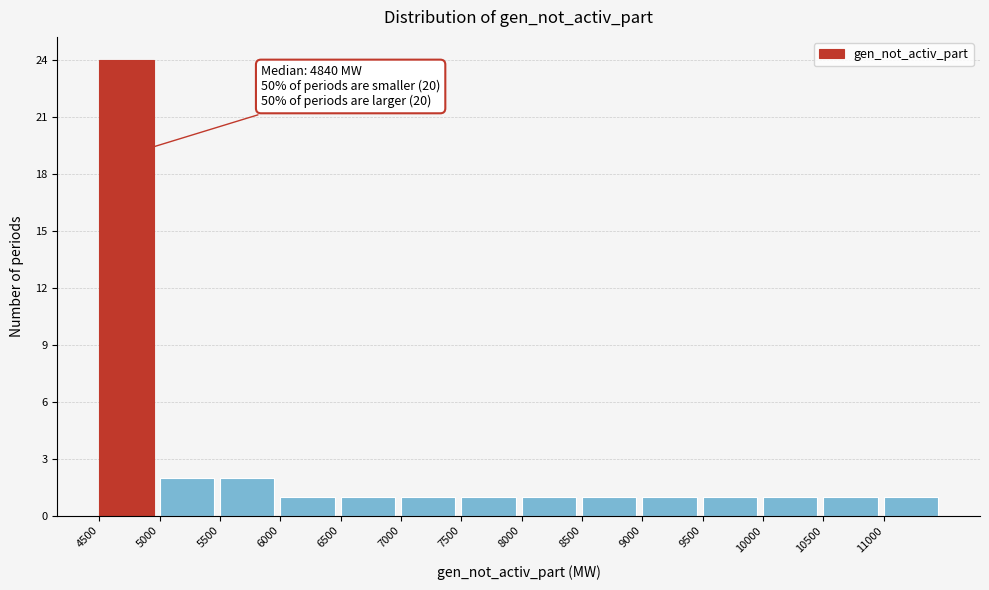

Which range on the x-axis has the tallest bar?

4500 to 5000